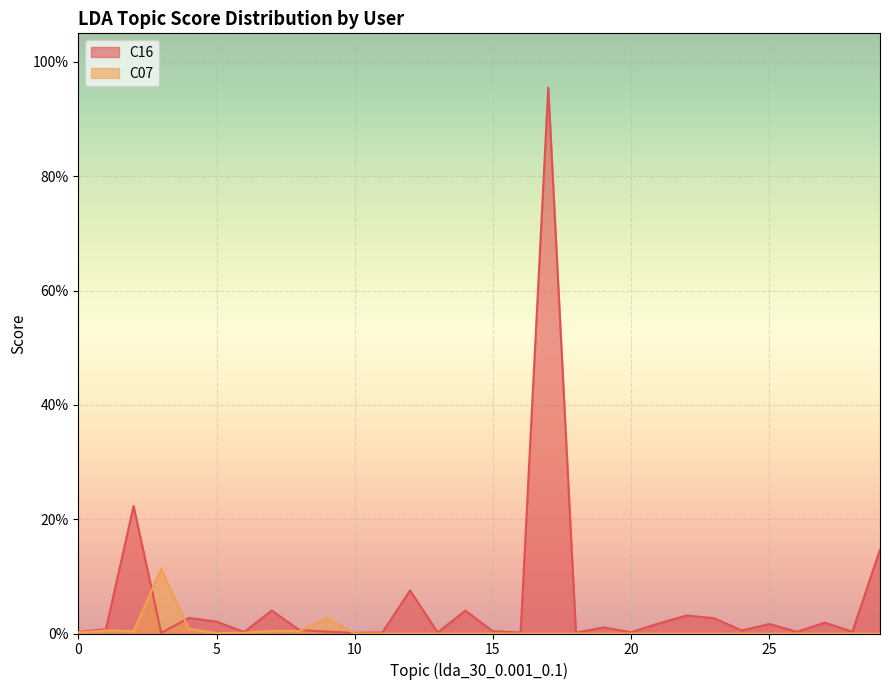

What is the value of the C16 point at the 3rd from the left?

0.2